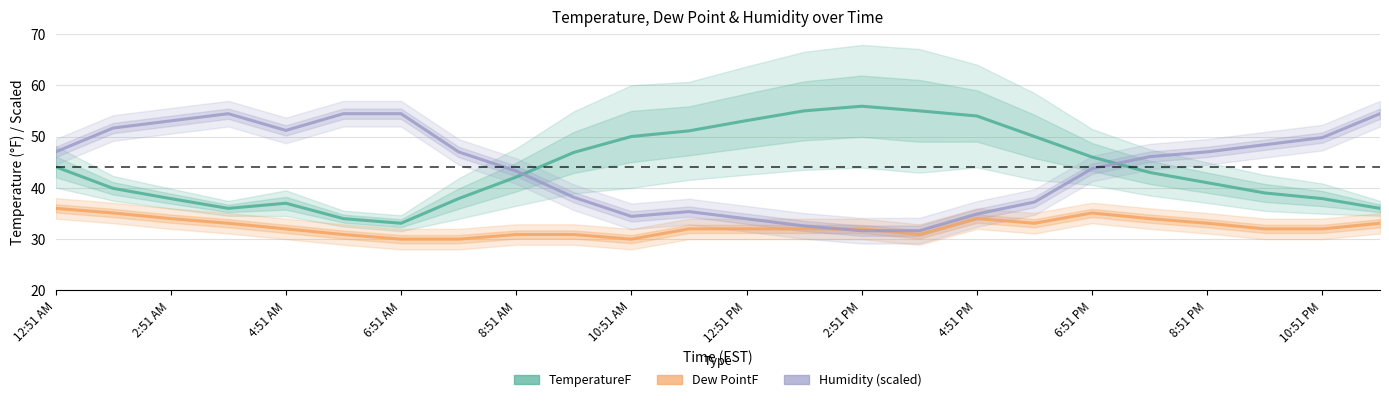

True or false: Dew PointF and Humidity (scaled) cross at least once.

True